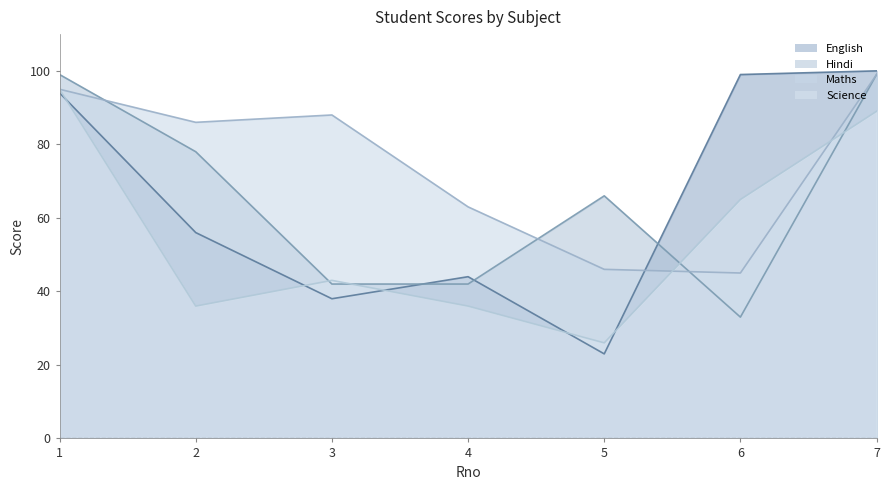

How many interior local peaks does the Hindi series have?

1